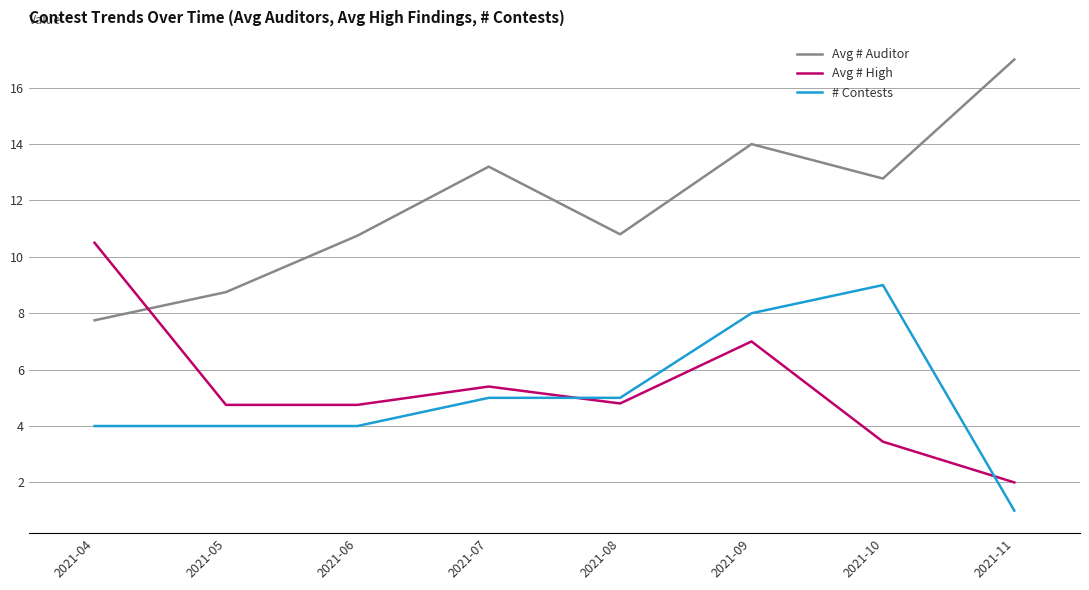

What are all the series names shown in the legend?

Avg # Auditor, Avg # High, # Contests